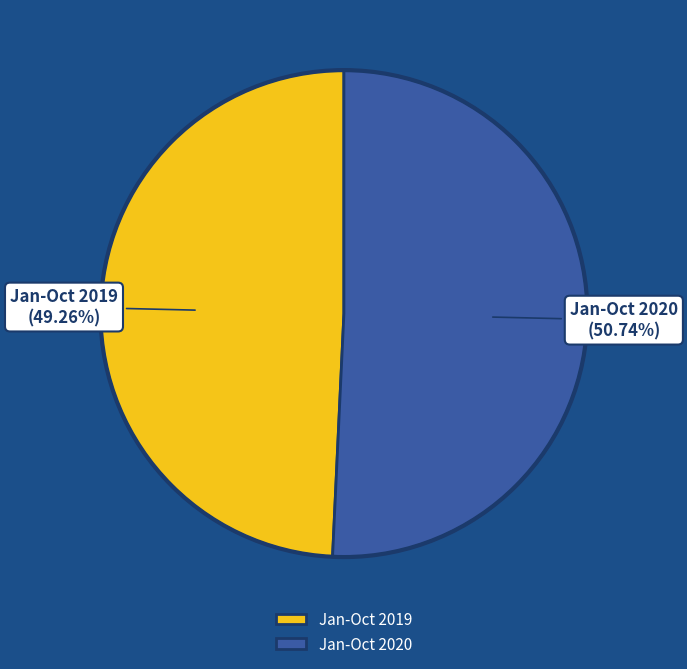

What percentage do Jan-Oct 2020 and Jan-Oct 2019 together represent?

100.0%